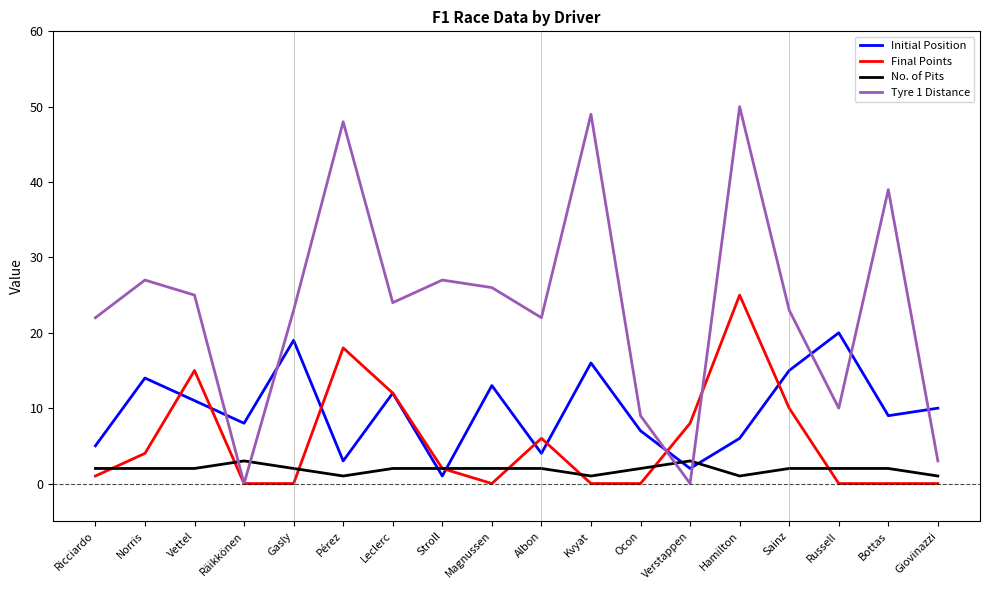

Read the No. of Pits value at Räikkönen.

3